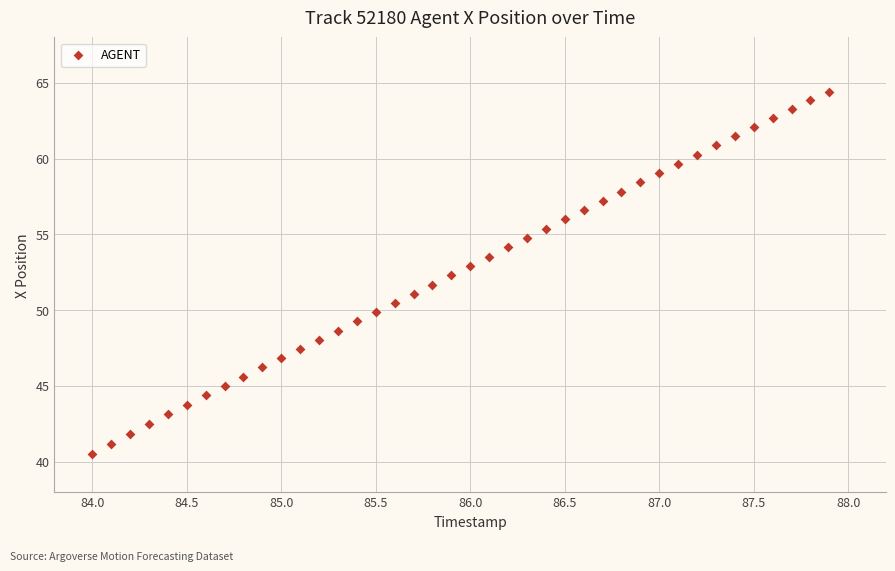

What is the range of X values (max minus min)?

3.9